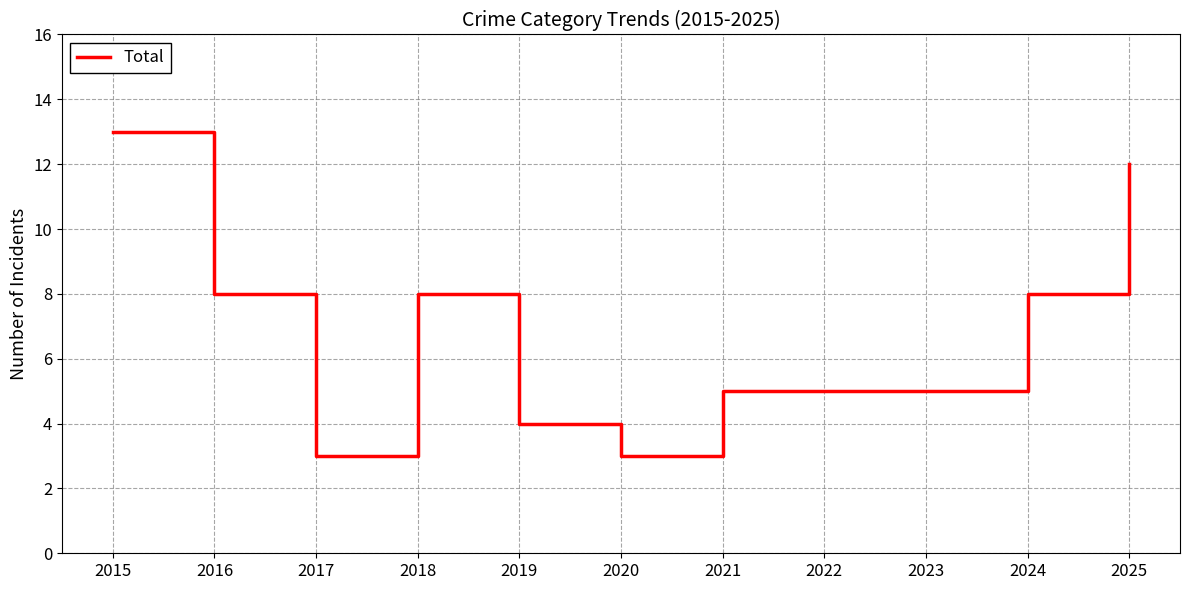

At which label does the data first exceed 5?

2015